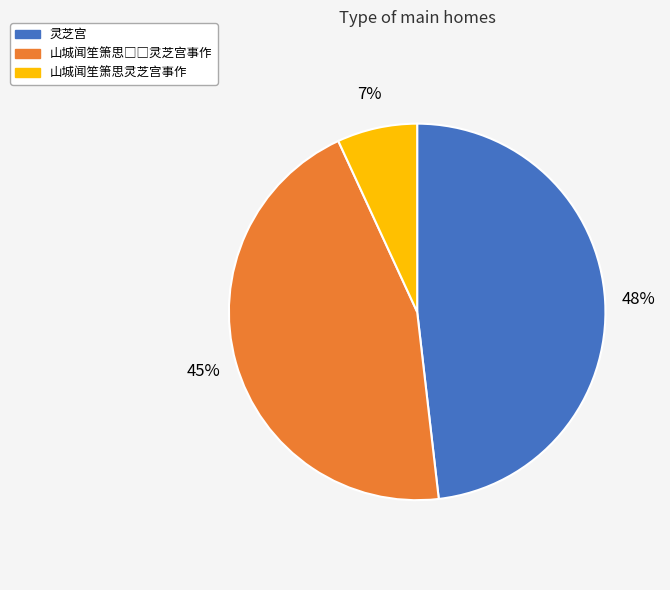

How many segments does this pie chart have?

3